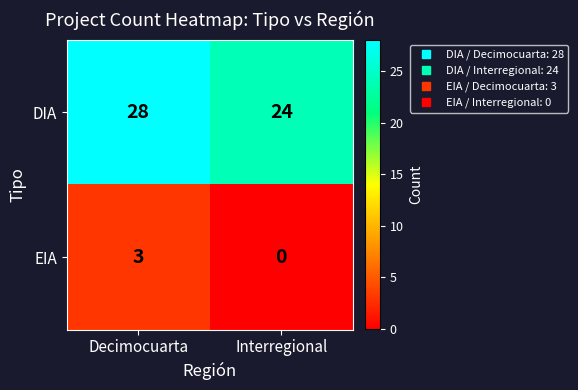

Reading left to right, transcribe all the data shown in this chart.

DIA: Decimocuarta=28	Interregional=24
EIA: Decimocuarta=3	Interregional=0